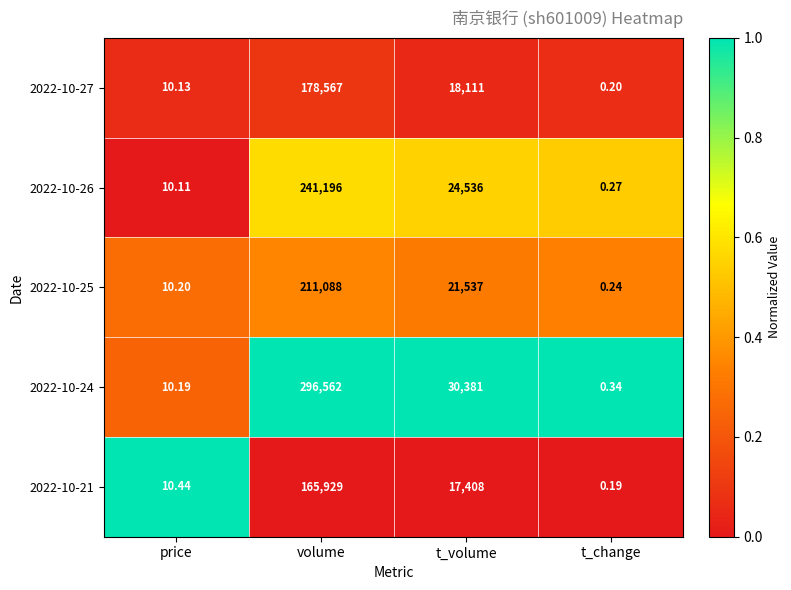

List the labels in order of 2022-10-21 value, smallest first.

t_change, price, t_volume, volume